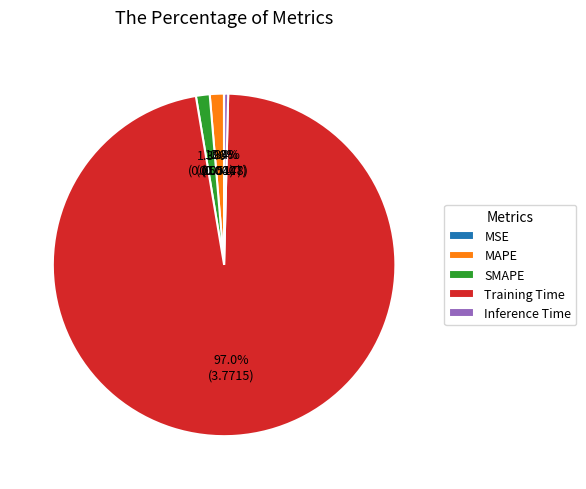

To the nearest percent, what is the difference between the SMAPE and Inference Time slice percentages?

1%